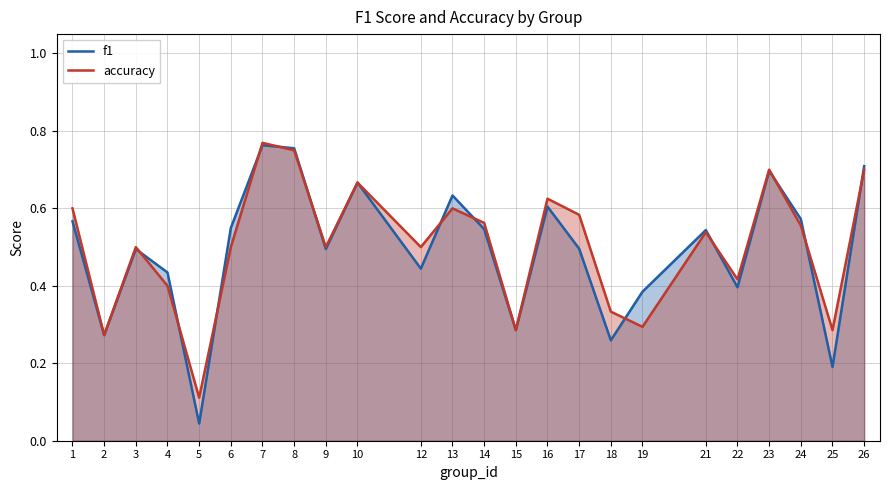

How many lines are shown in the chart?

2